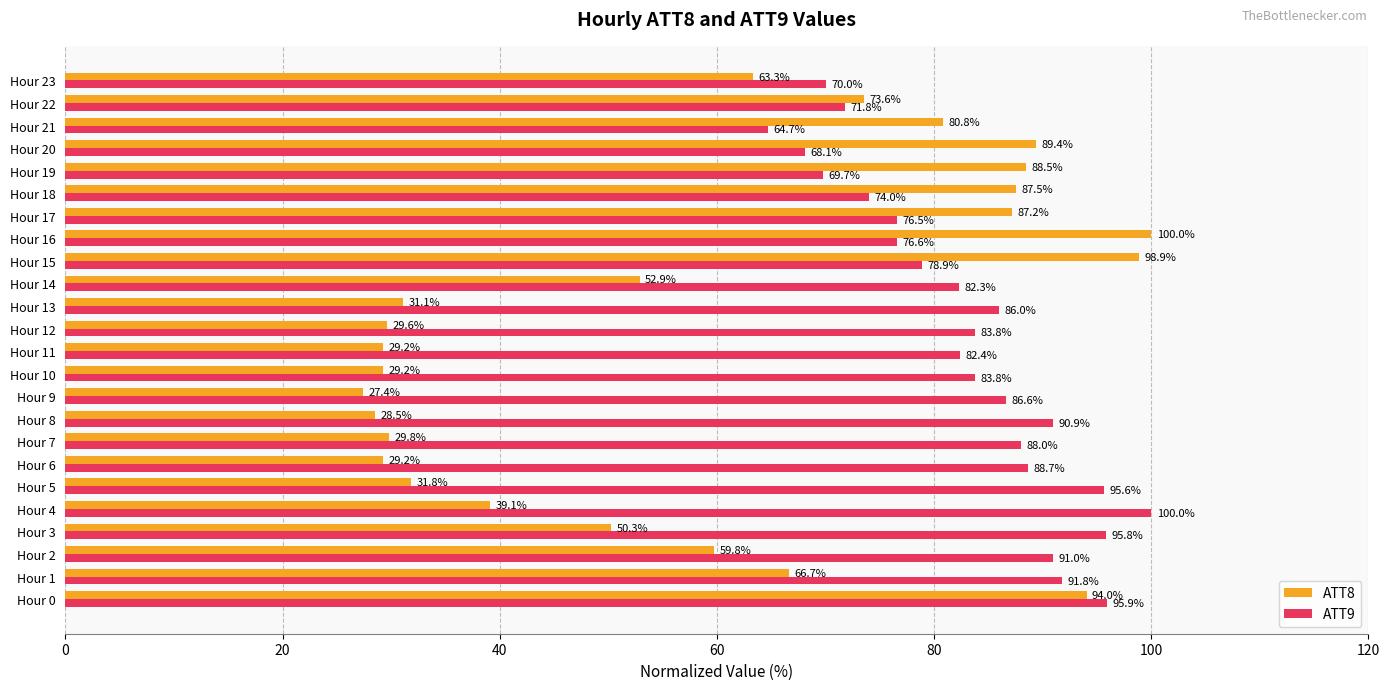

The value of ATT8 at Hour 15 is 98.9. True or false?

True